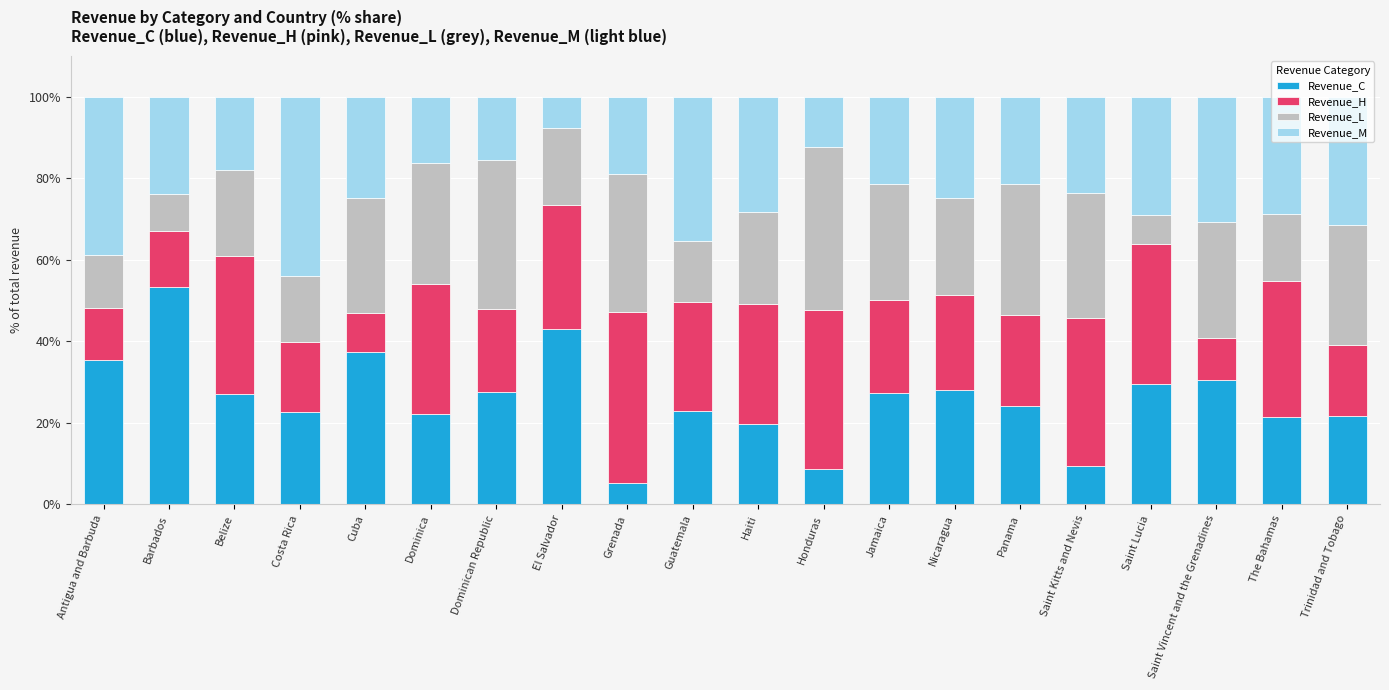

What is the minimum value for Revenue_C?

5.2